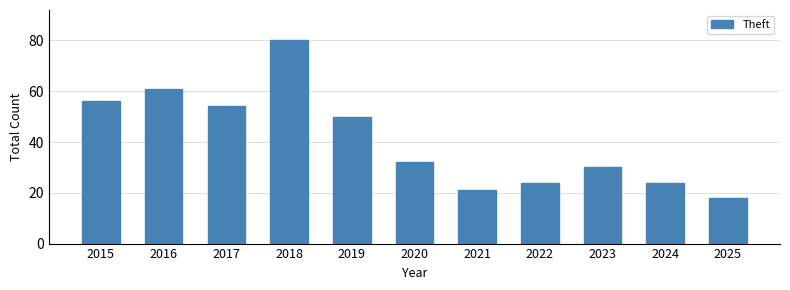

What is the average value?

41